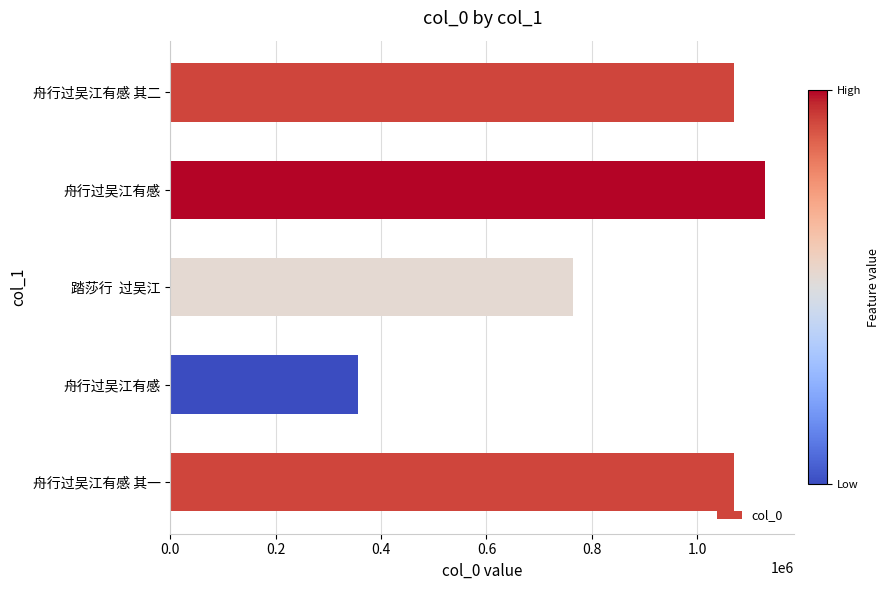

Does the chart contain any negative values?

No